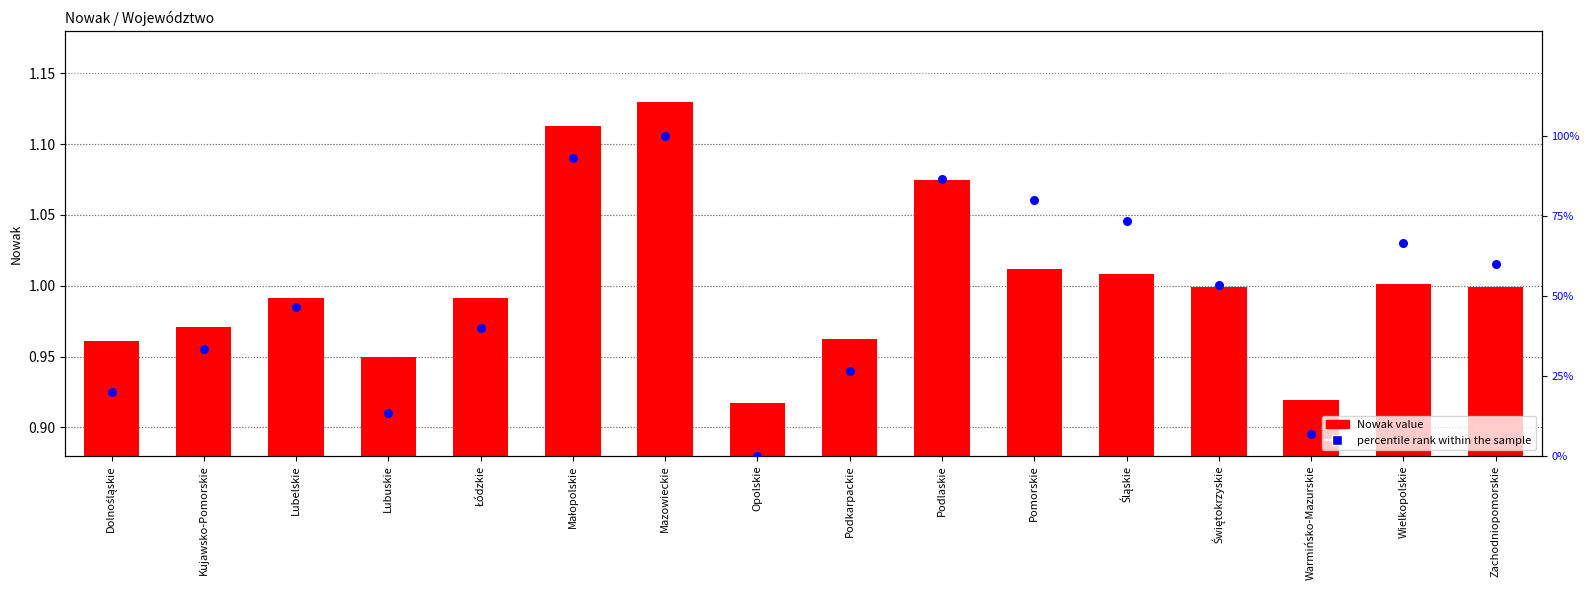

Which series has the largest total across all categories?

percentile rank within sample